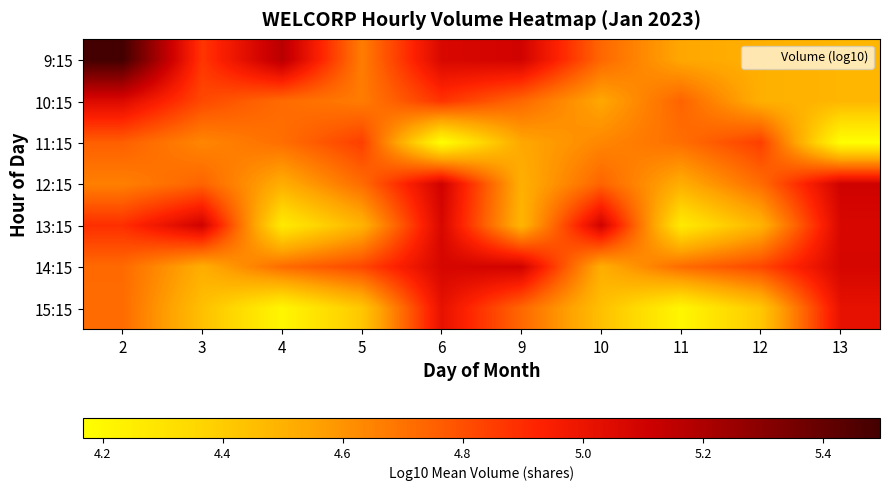

At which category is the sum across all series the highest?

6